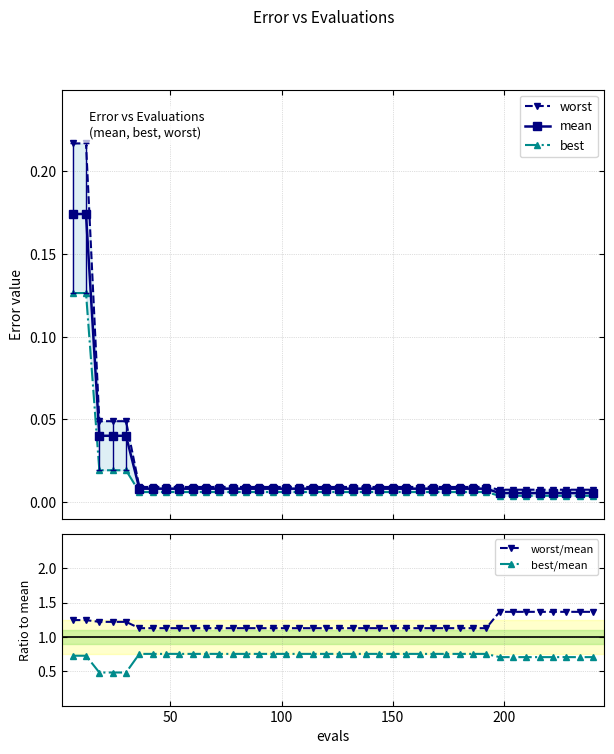

Count the best/mean values in the range 0 to 1.

40